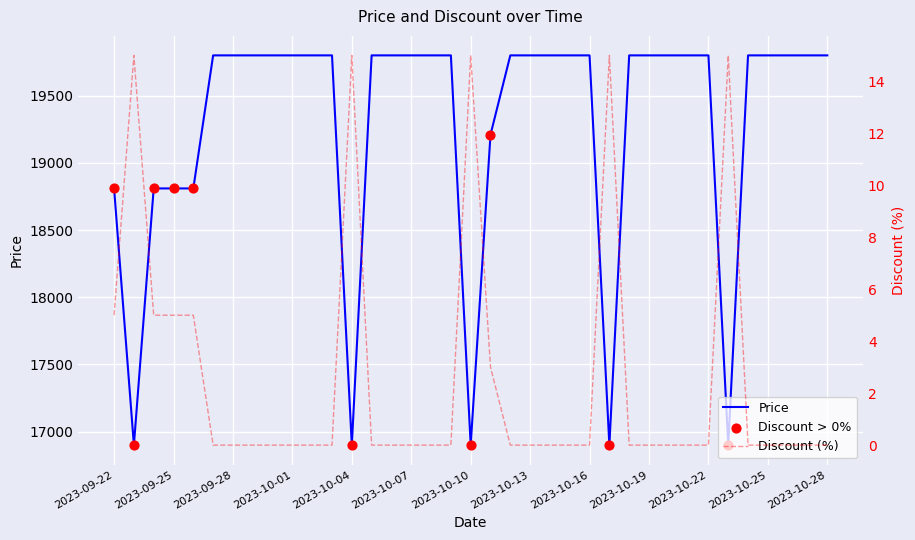

Which series has the largest total across all categories?

Price